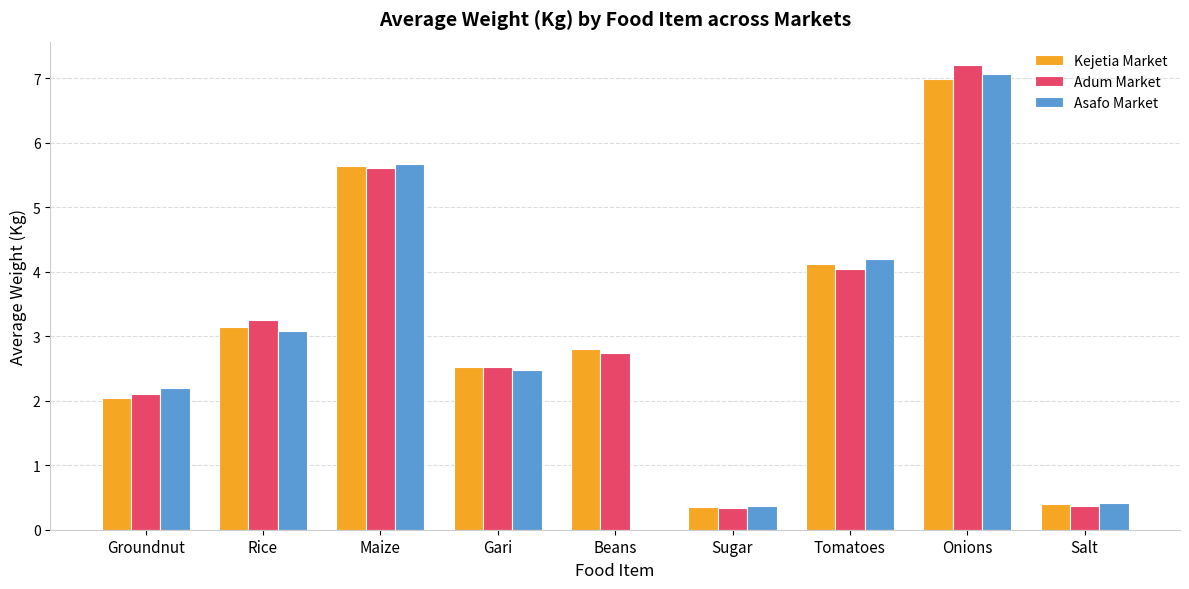

Between Beans and Sugar, which series saw the biggest shift?

Kejetia Market